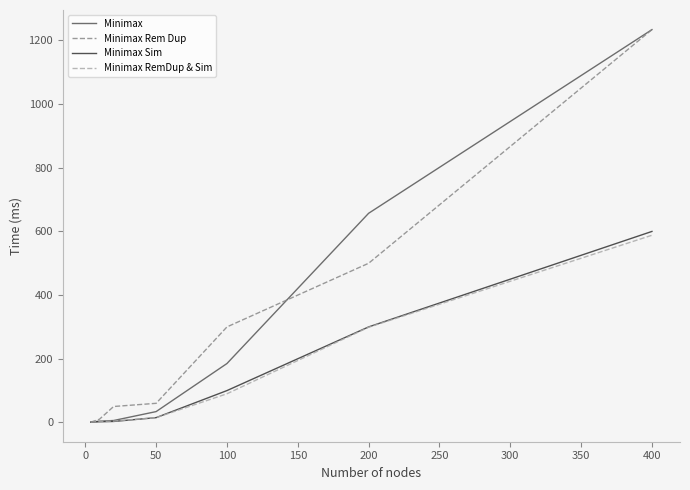

What is the maximum value for Minimax Sim?

600